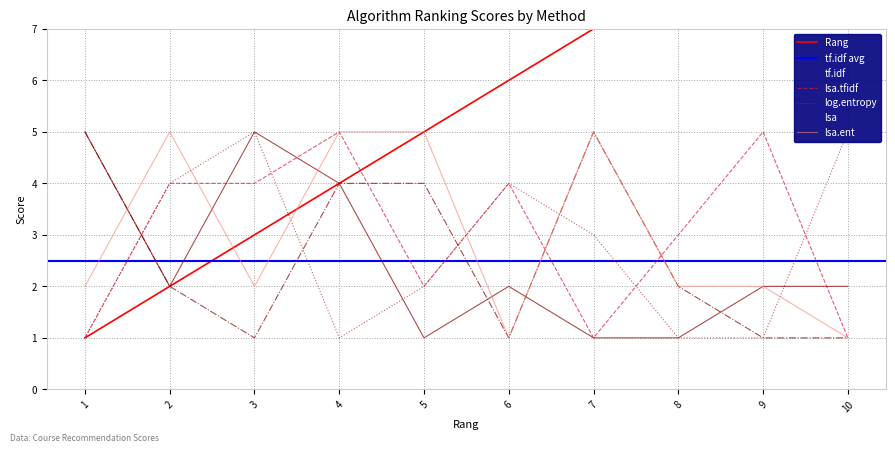

How many values in the lsa.ent series are below 2?

2